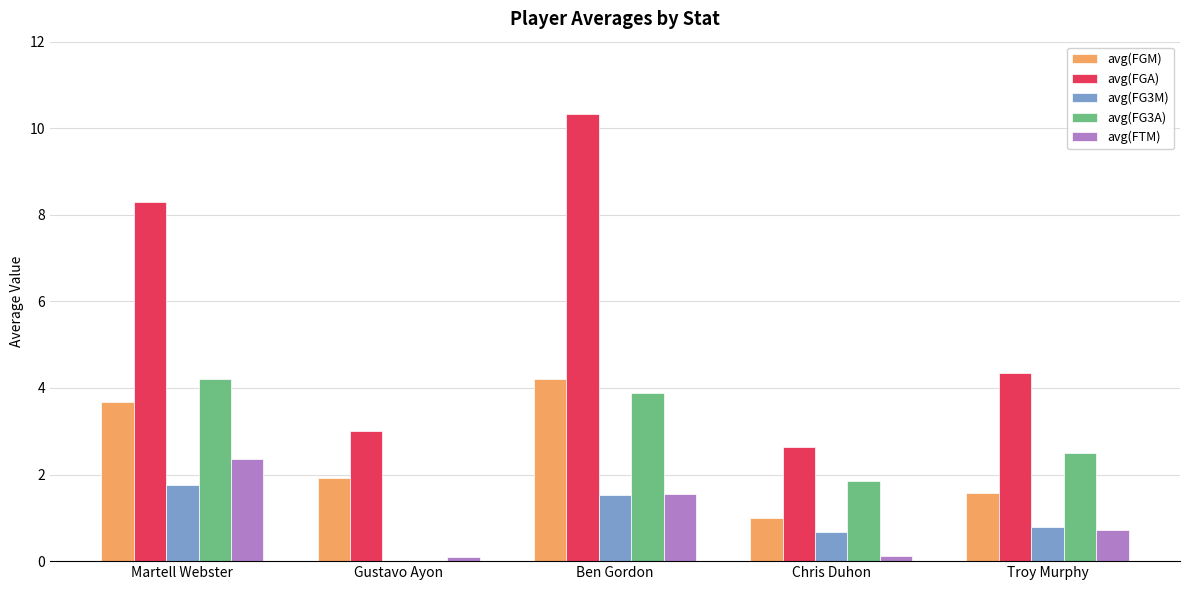

True or false: avg(FG3A) has a value of 0.0 at Gustavo Ayon.

True